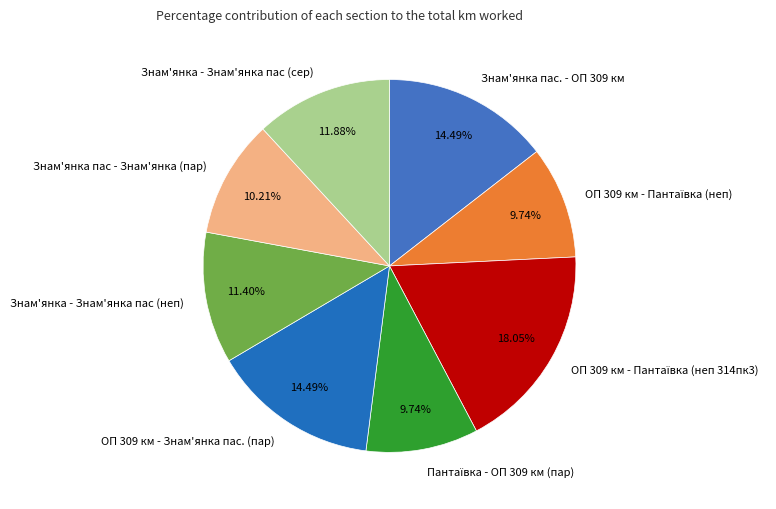

What percentage is the ОП 309 км - Знам'янка пас. (пар) slice, to the nearest percent?

14%